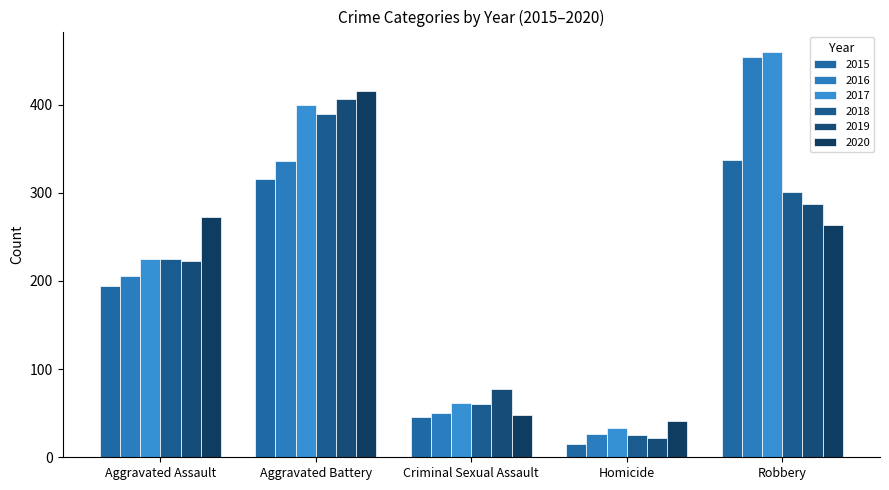

The value of 2016 at Homicide is 41. True or false?

False